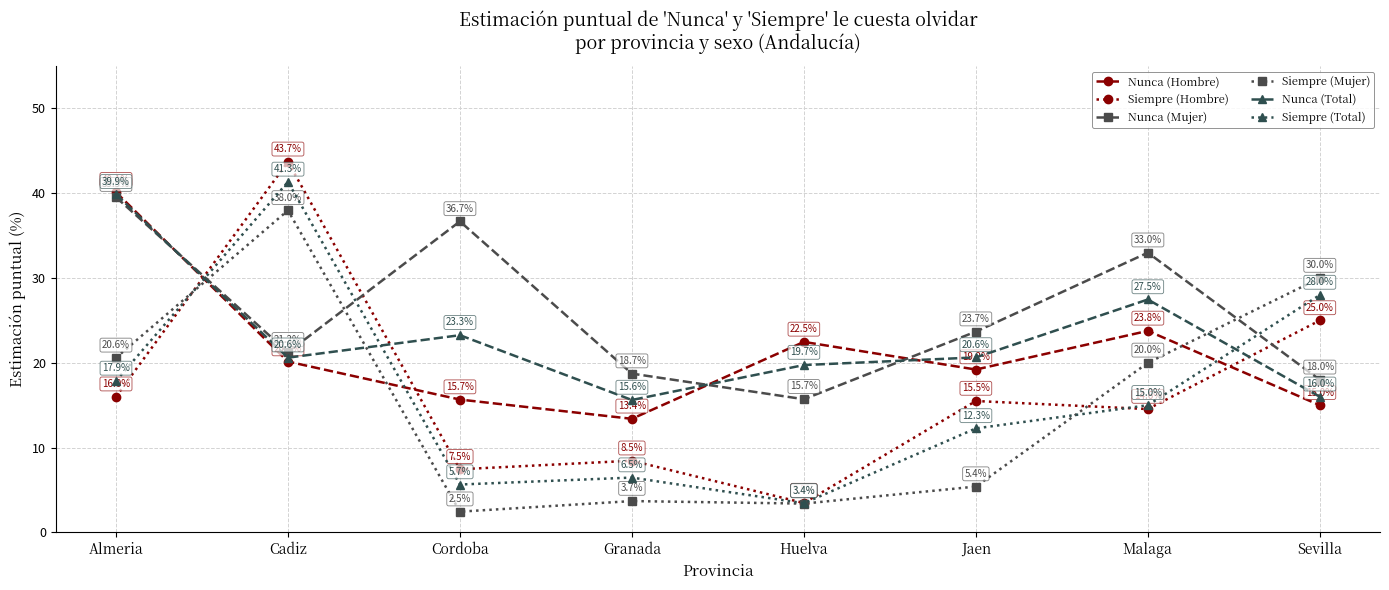

Count the number of data series in this chart.

6